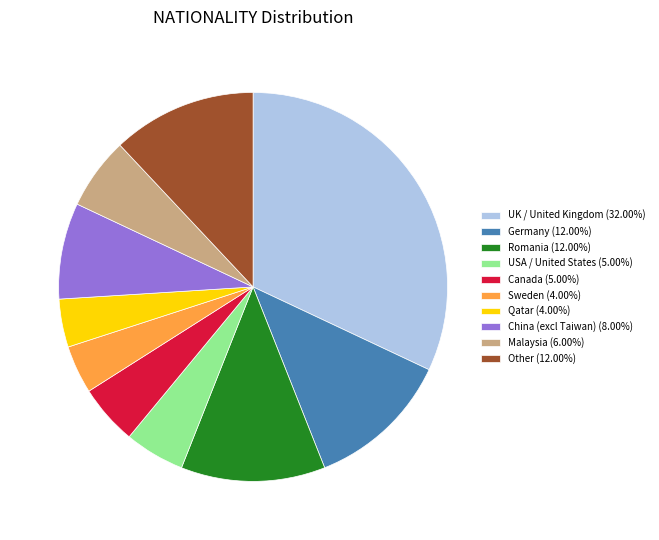

Is the sum of Malaysia (6.00%) and Germany (12.00%) greater than half?

No